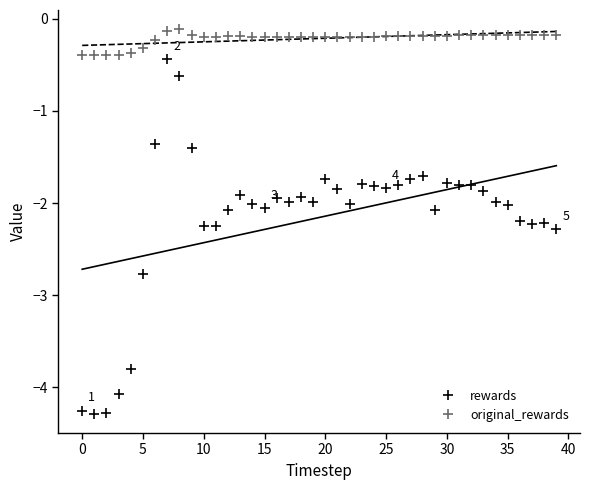

Does the chart have visible grid lines?

No